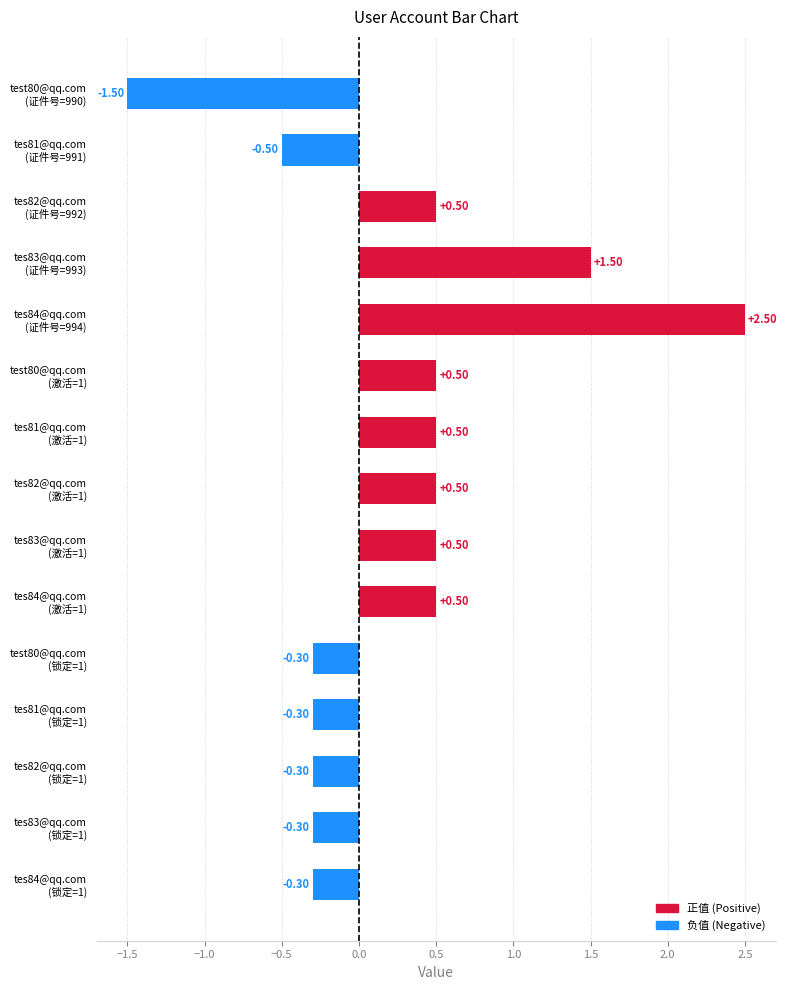

At which category does the chart reach its minimum across all series?

test80@qq.com
(证件号=990)